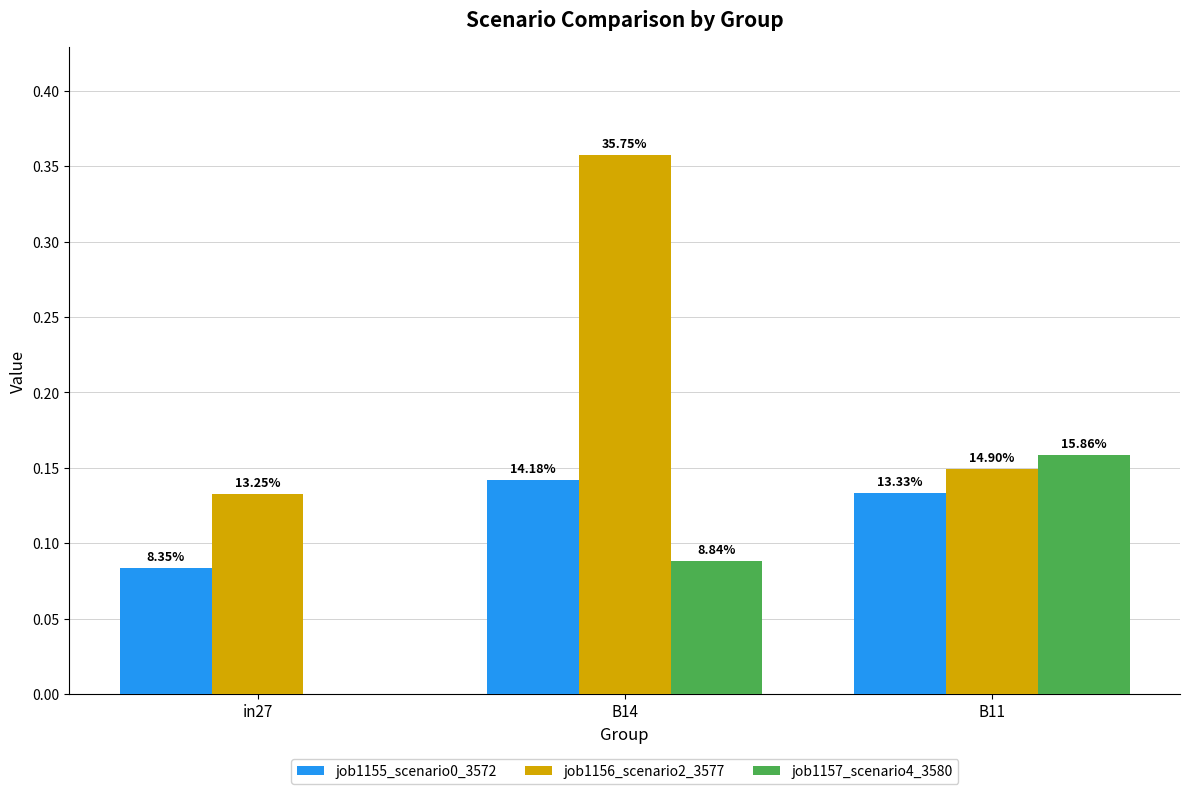

List the series in order of their peak value, lowest first.

job1155_scenario0_3572, job1157_scenario4_3580, job1156_scenario2_3577